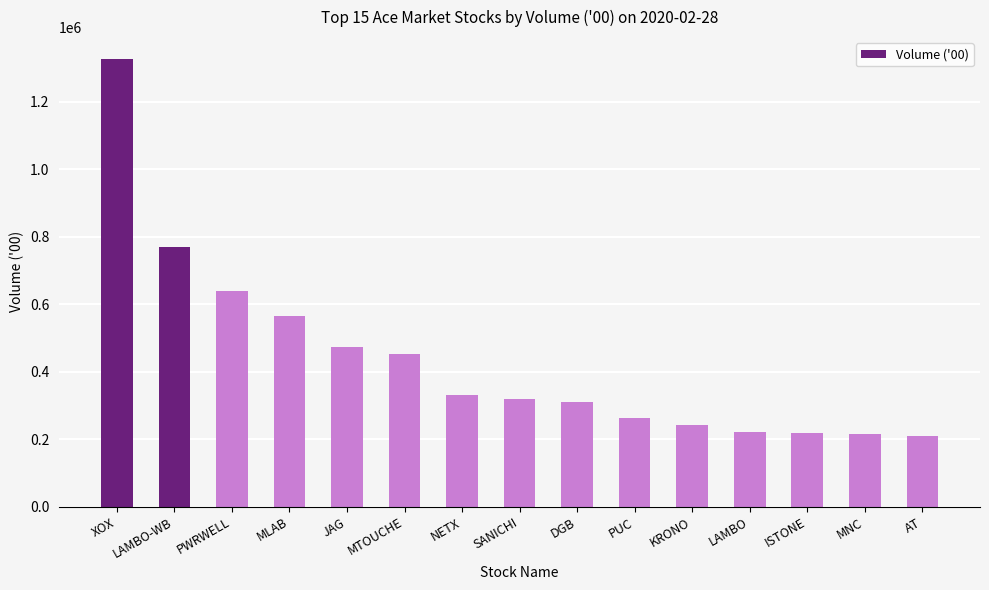

Between NETX and AT, which is larger?

NETX